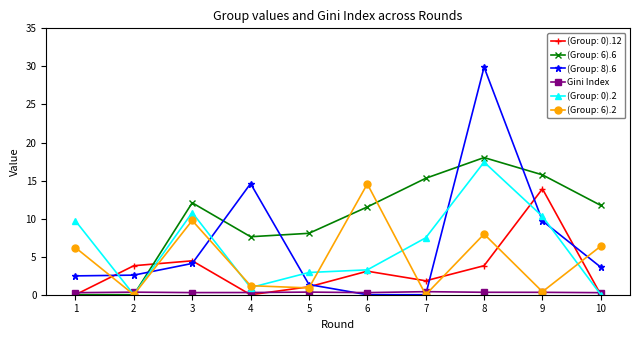

Is it true that Gini Index equals 0.3 at 6?

True